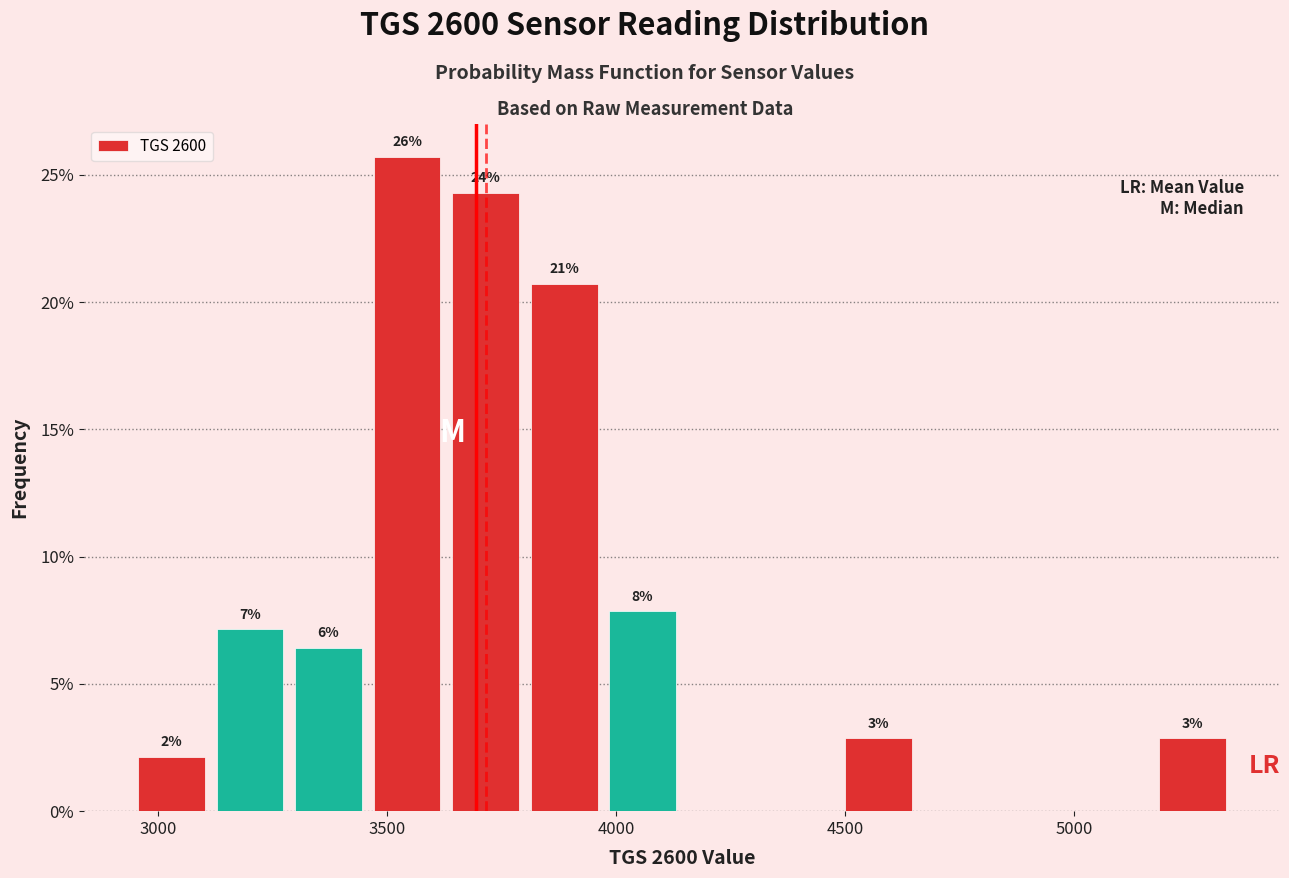

Around what value on the x-axis is the tallest bar? Give the approximate position of its centre, as read against the axis.

3550